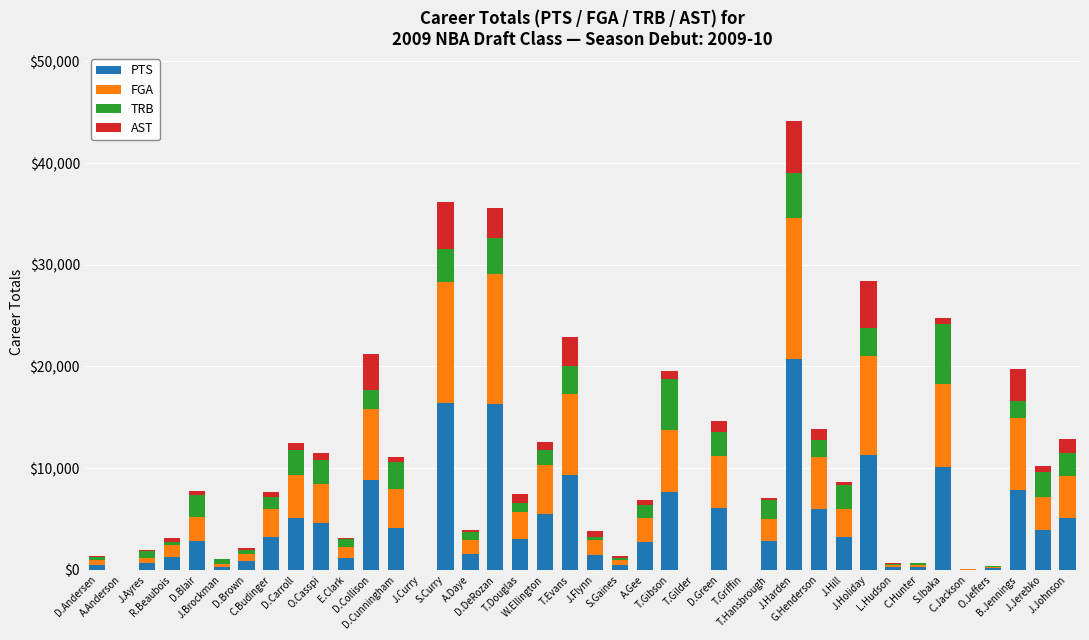

What is the difference between the maximum and minimum values in the TRB series?

5906